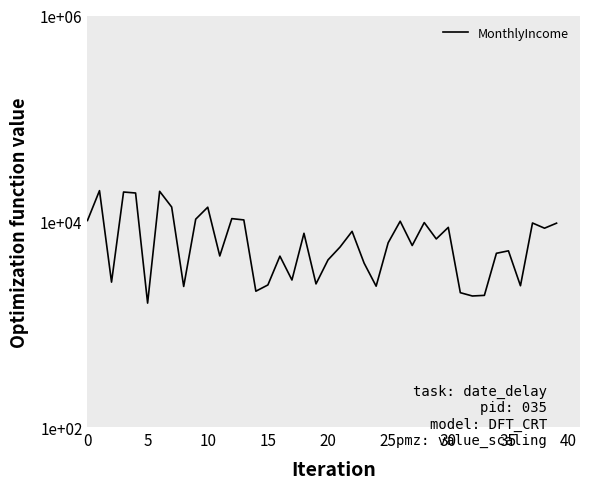

The chart shows a value of 593 at 5. True or false?

False